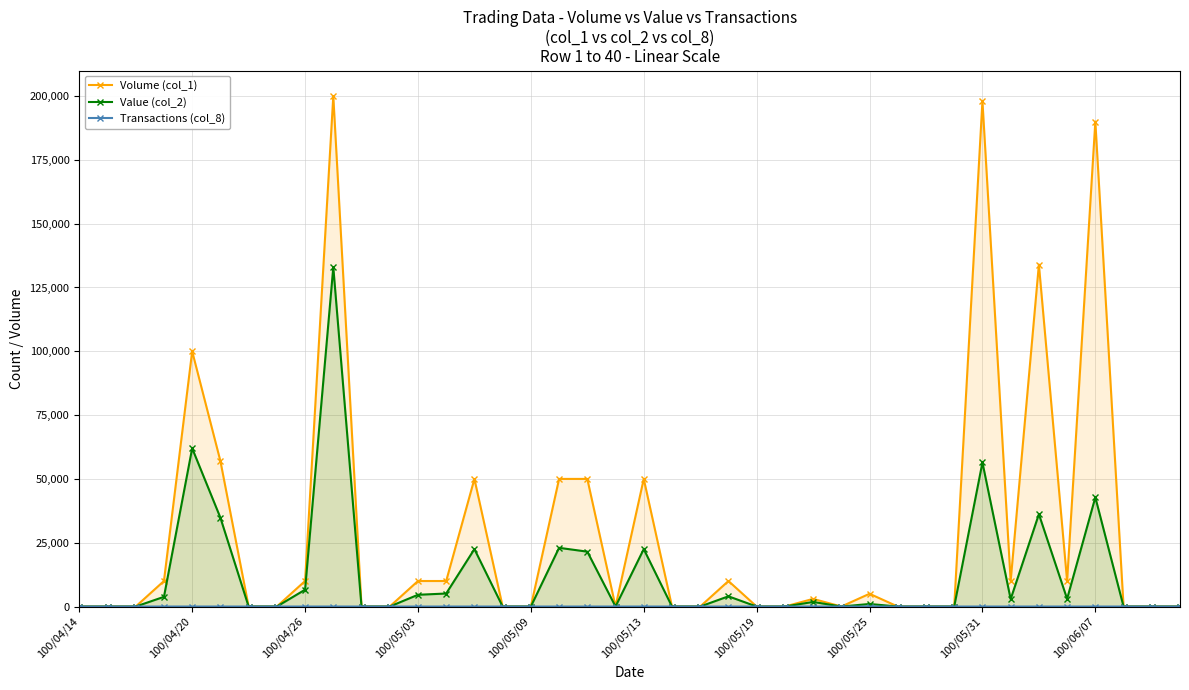

What is the sum of the Volume (col_1) values at 33 and 18?

60000